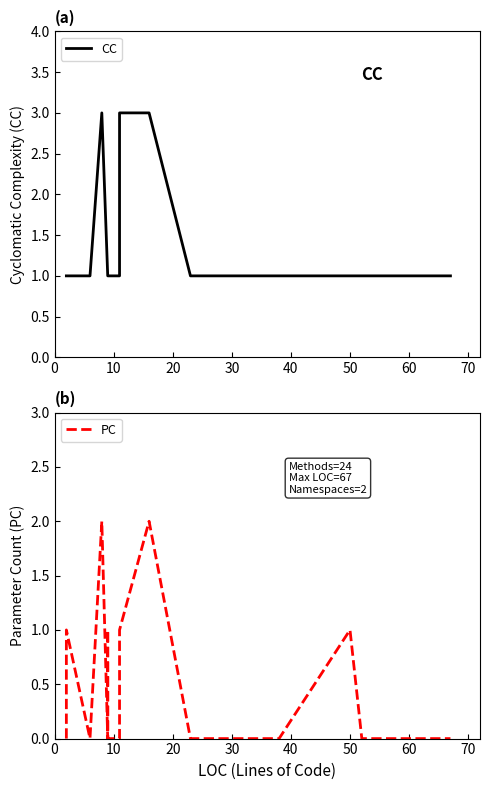

Rank the series at 20 from highest to lowest value.

CC, PC